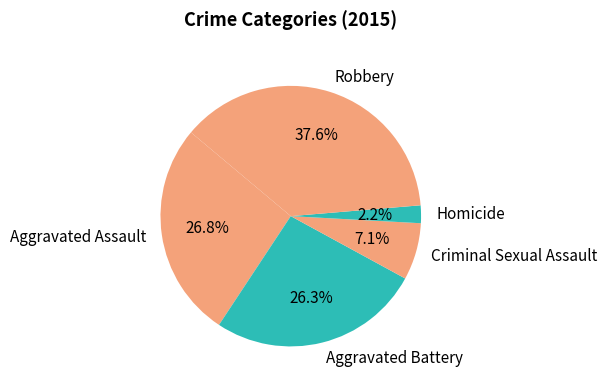

Approximately how many times larger is the value at Aggravated Battery compared to Robbery?

0.7